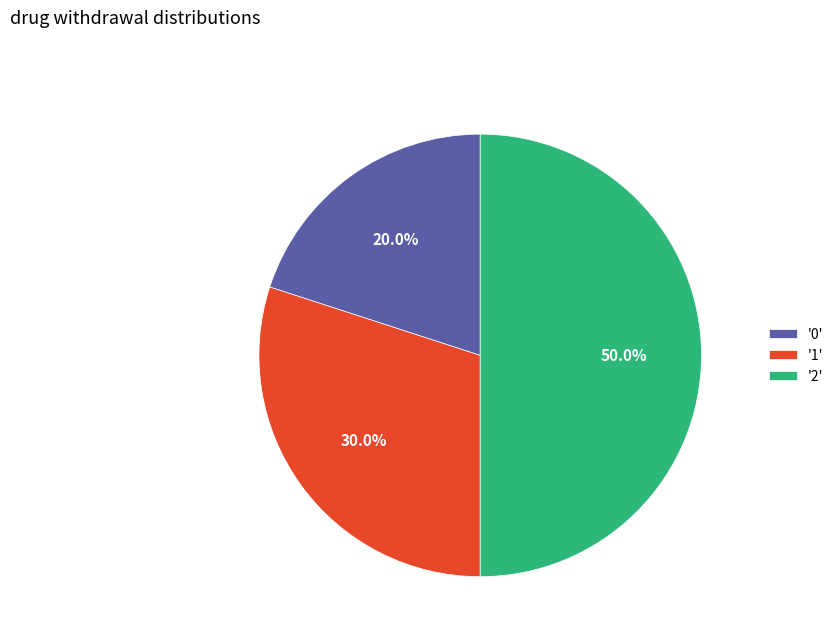

Does '1' account for over 50% of the chart?

No